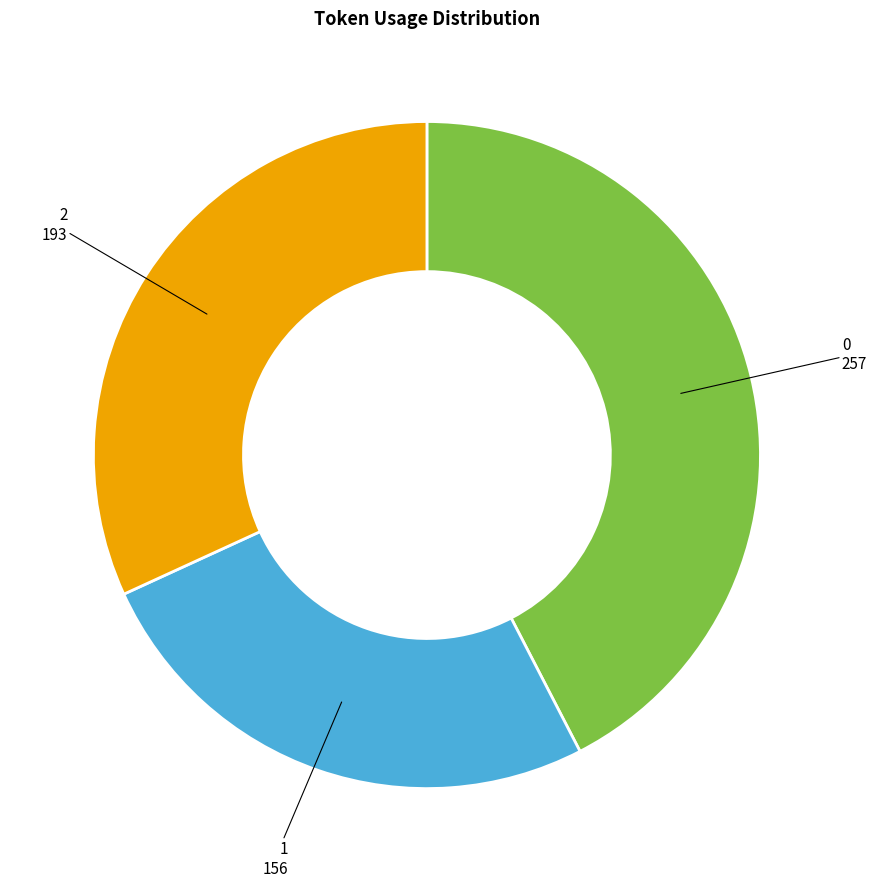

Is there any slice that represents more than half of the pie?

No